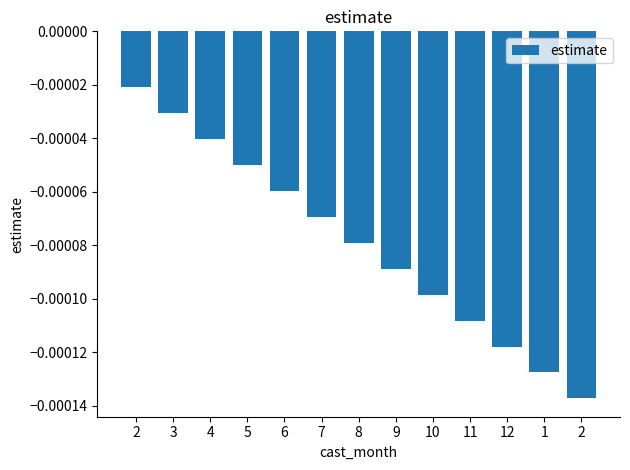

Are the bars horizontal?

No